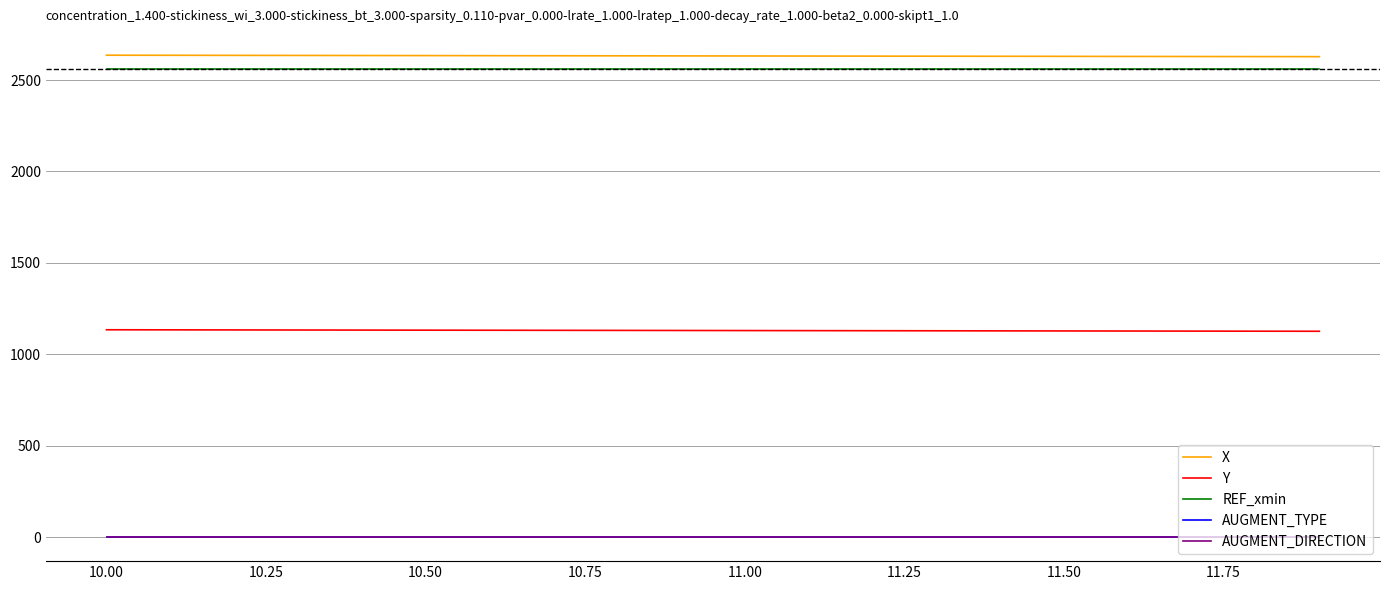

Reading right to left, transcribe all the data shown in this chart.

X: 2628.0	2628.4	2628.9	2629.3	2629.7	2630.1	2630.6	2631.0	2631.4	2631.8	2632.2	2632.6	2633.1	2633.5	2633.9	2634.3	2634.7	2635.2	2635.6	2636.0
Y: 1125.8	1126.2	1126.6	1127.1	1127.5	1127.9	1128.3	1128.8	1129.2	1129.6	1130.1	1130.5	1130.9	1131.4	1131.8	1132.2	1132.6	1133.1	1133.5	1133.9
REF_xmin: 2560.8	2560.8	2560.8	2560.8	2560.8	2560.8	2560.8	2560.8	2560.8	2560.8	2560.8	2560.8	2560.8	2560.8	2560.8	2560.8	2560.8	2560.8	2560.8	2560.8
AUGMENT_TYPE: 0.0	0.0	0.0	0.0	0.0	0.0	0.0	0.0	0.0	0.0	0.0	0.0	0.0	0.0	0.0	0.0	0.0	0.0	0.0	0.0
AUGMENT_DIRECTION: 0.0	0.0	0.0	0.0	0.0	0.0	0.0	0.0	0.0	0.0	0.0	0.0	0.0	0.0	0.0	0.0	0.0	0.0	0.0	0.0